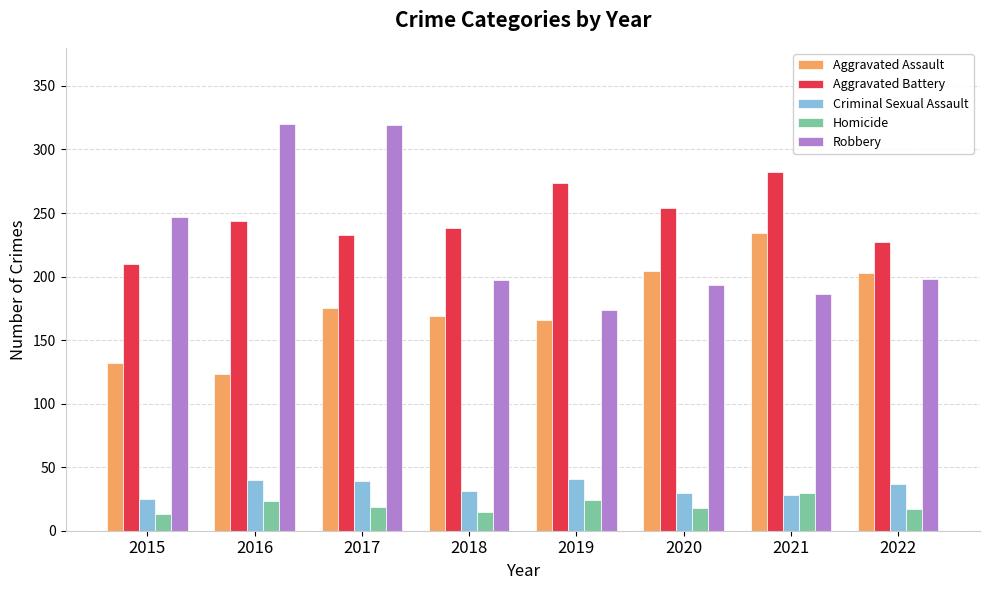

What is the approximate value of Homicide at 2021, to the nearest 5?

30